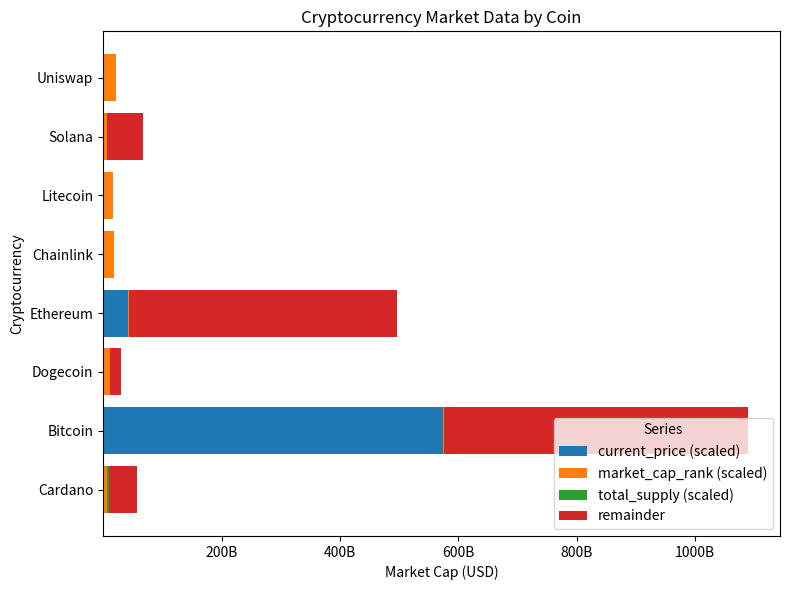

Which series has the widest spread of values?

current_price (scaled)